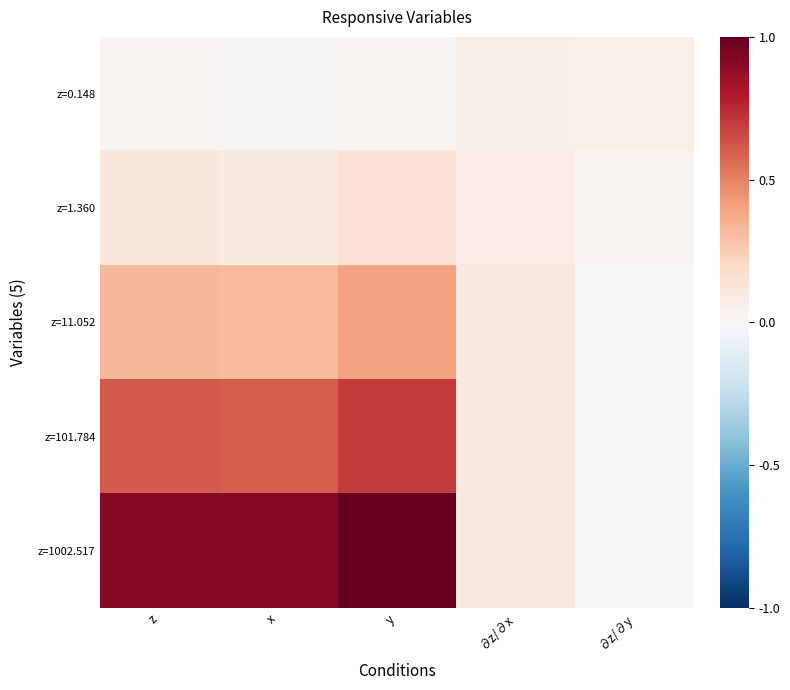

Which series changed the most between ∂z/∂x and ∂z/∂y?

z=1002.517